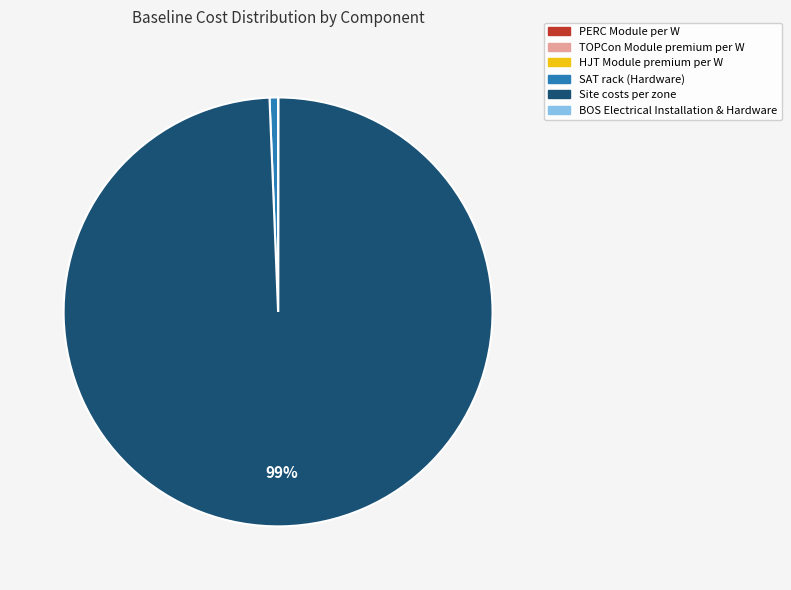

Is there a majority slice in this chart?

Yes